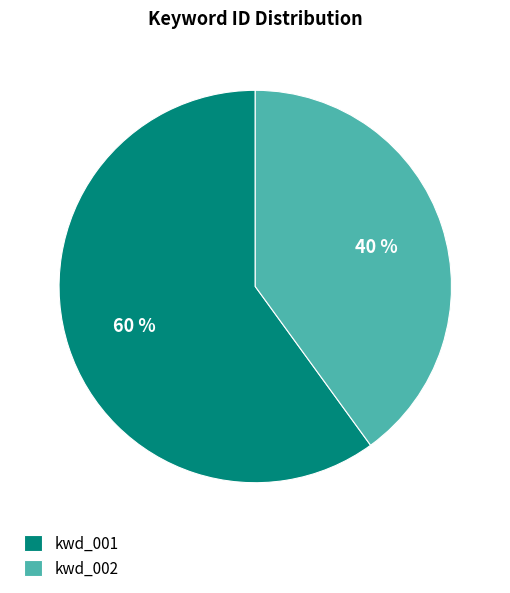

Is the sum of kwd_002 and kwd_001 greater than half?

Yes